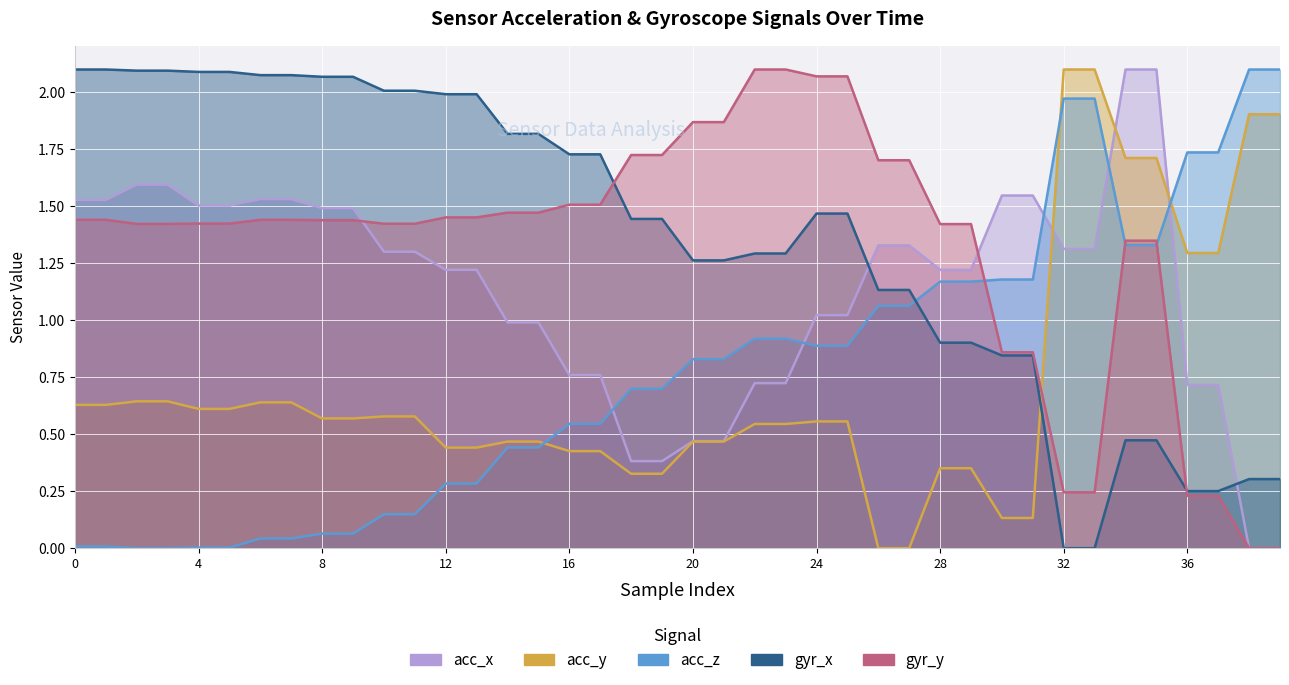

What is the difference between the acc_z values at 37 and 29?

0.6